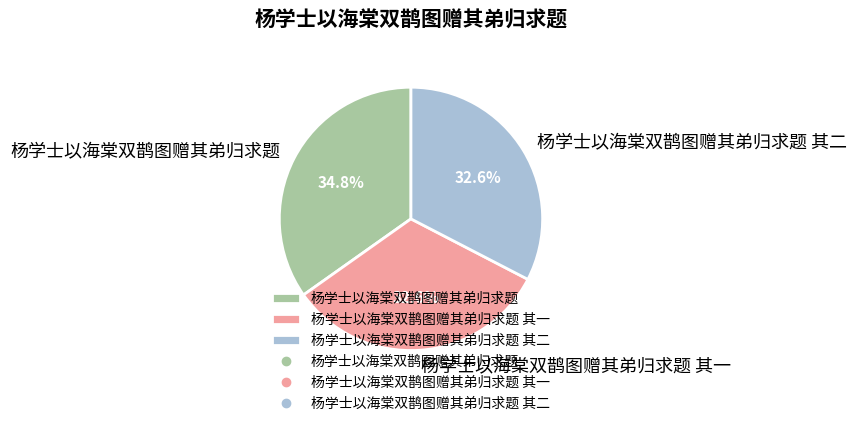

To the nearest percent, what is the difference between the largest and smallest slice percentages?

2%